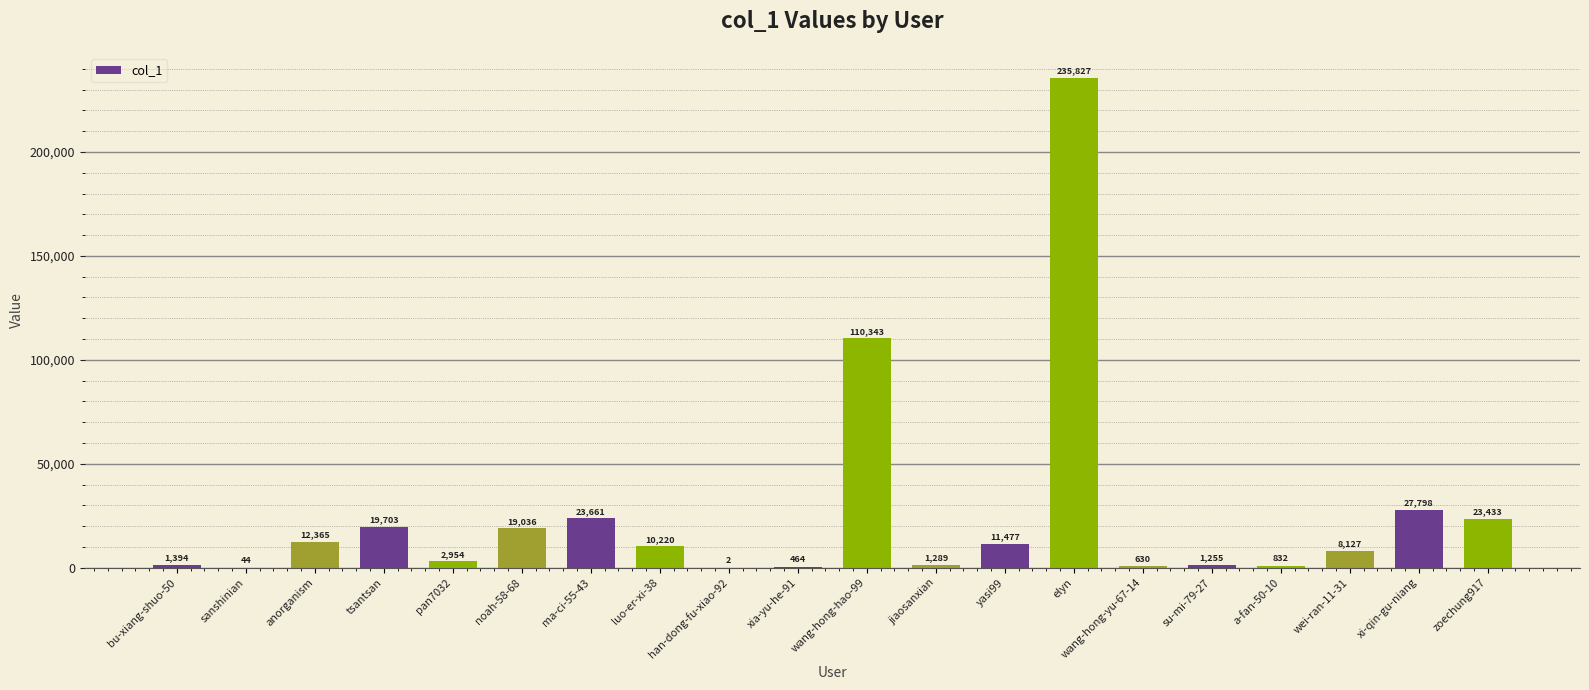

At which label is the value closest to 117914?

wang-hong-hao-99